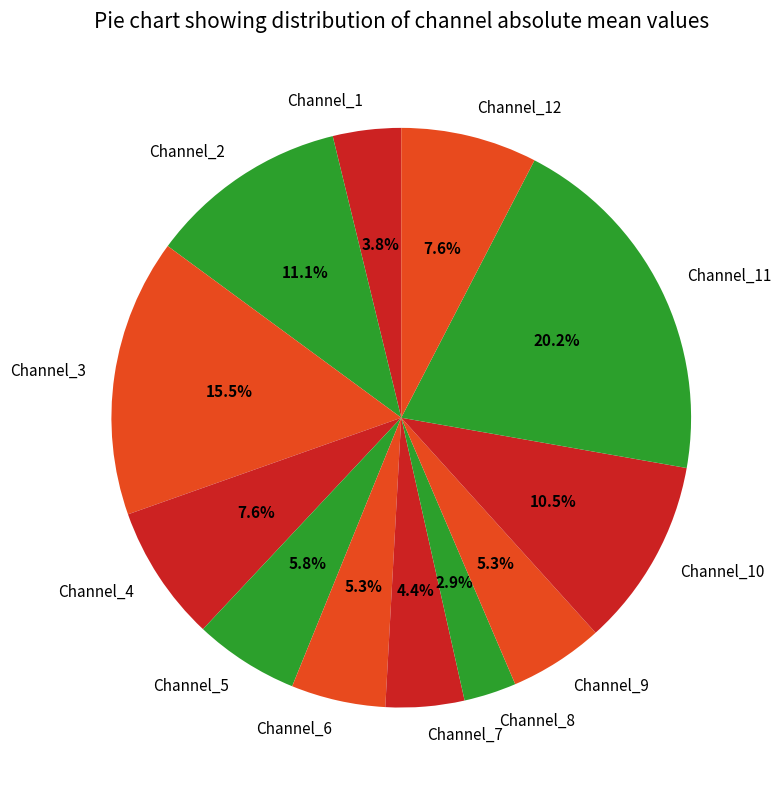

The Channel_12 slice represents 1% of the pie. True or false?

False